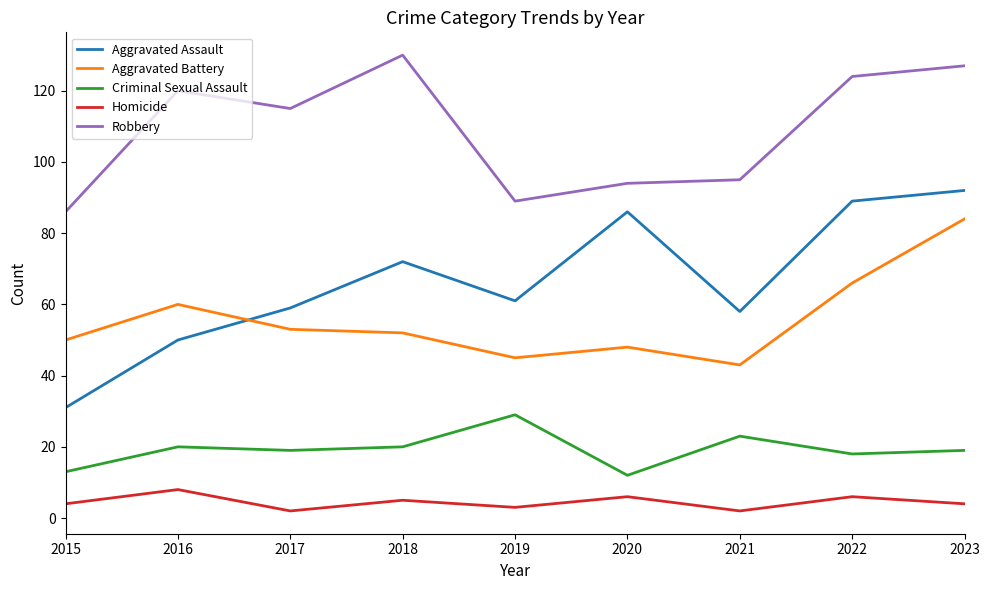

True or false: Homicide and Aggravated Assault intersect in this chart.

False